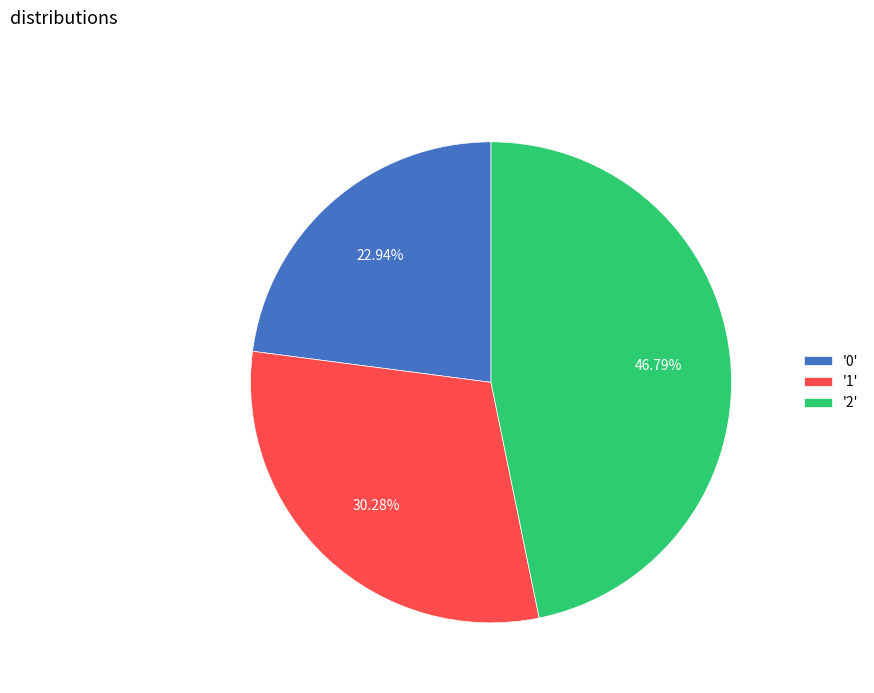

Is there a majority slice in this chart?

No